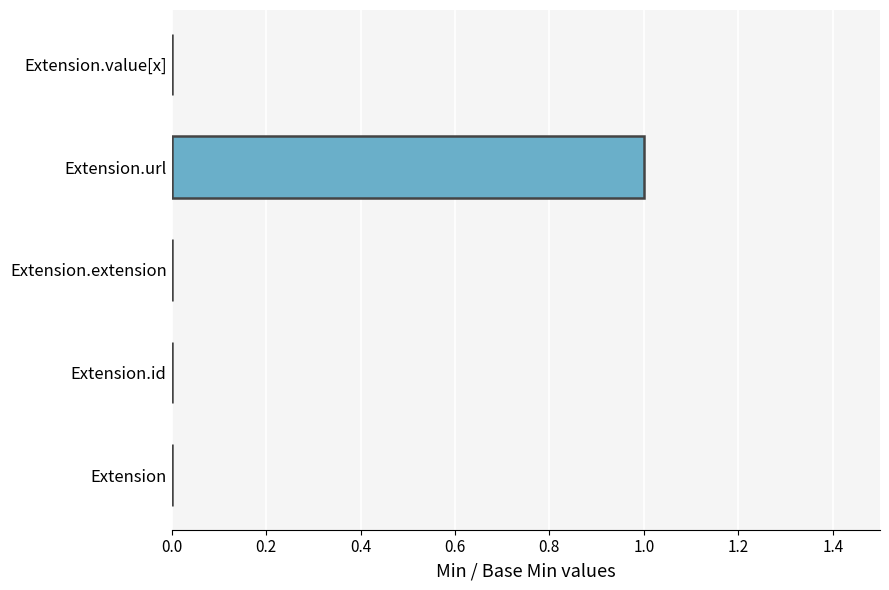

Count the values in the range 0 to 1.

5